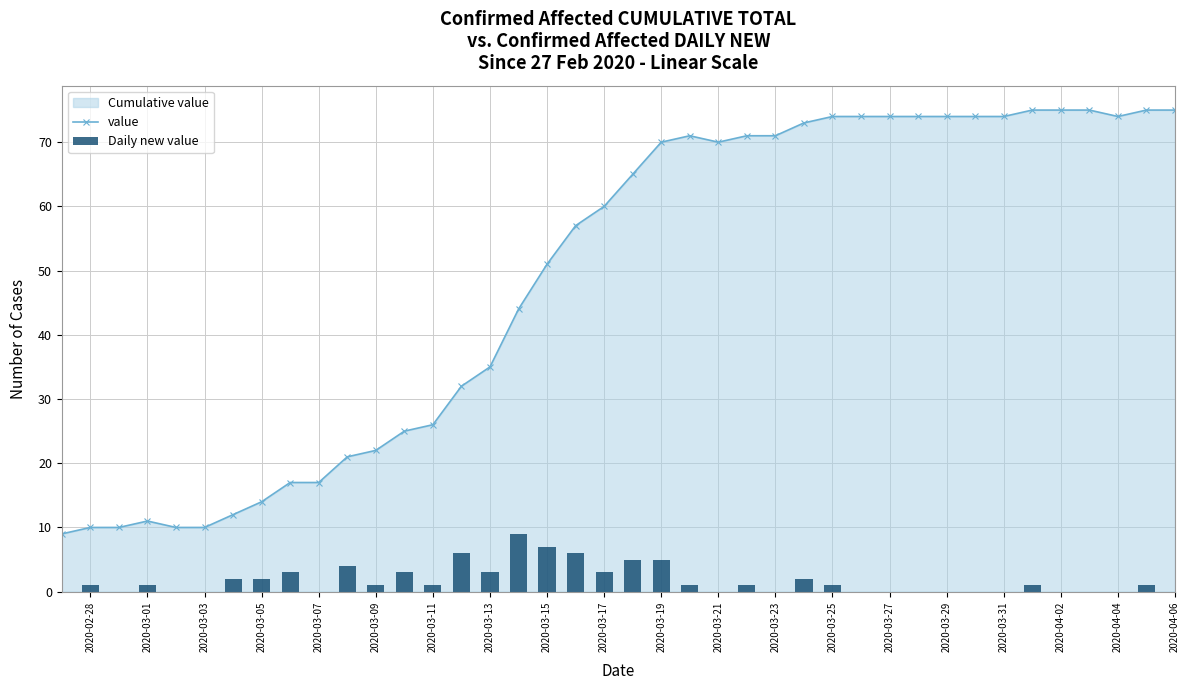

Reading left to right, list all the values displayed in this chart.

value: 9	10	10	11	10	10	12	14	17	17	21	22	25	26	32	35	44	51	57	60	65	70	71	70	71	71	73	74	74	74	74	74	74	74	75	75	75	74	75	75
Daily new value: 0	1	0	1	-1	0	2	2	3	0	4	1	3	1	6	3	9	7	6	3	5	5	1	-1	1	0	2	1	0	0	0	0	0	0	1	0	0	-1	1	0